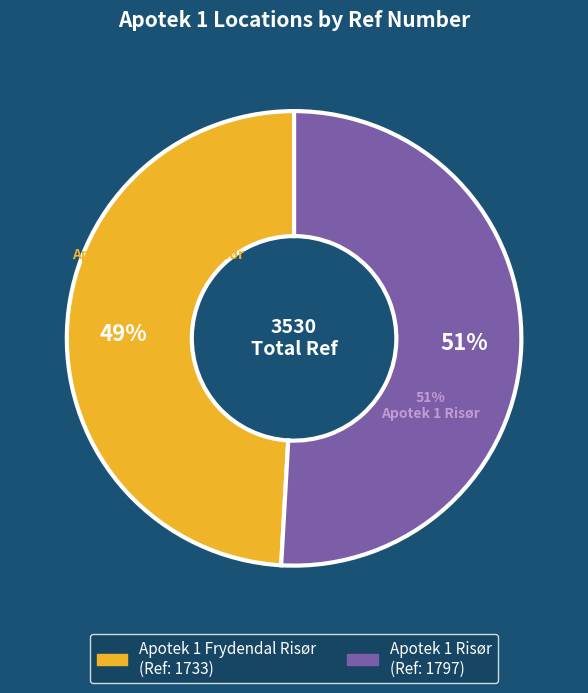

How many slices are in this pie chart?

2